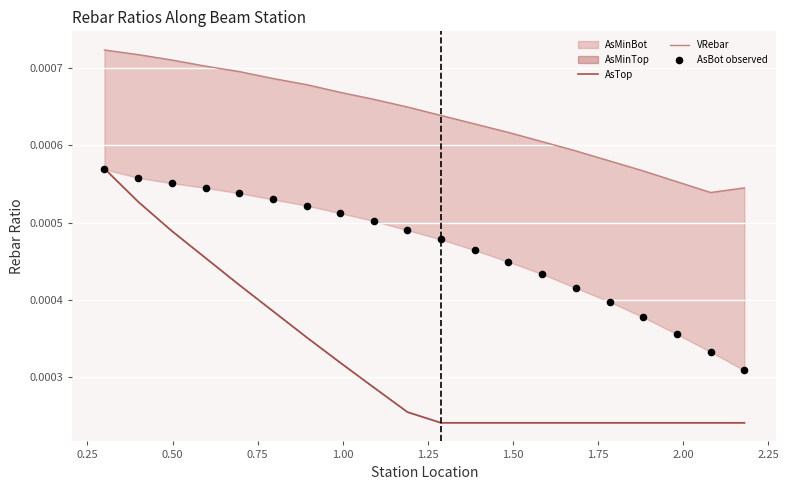

Which series contains the lowest Y value?

AsTop